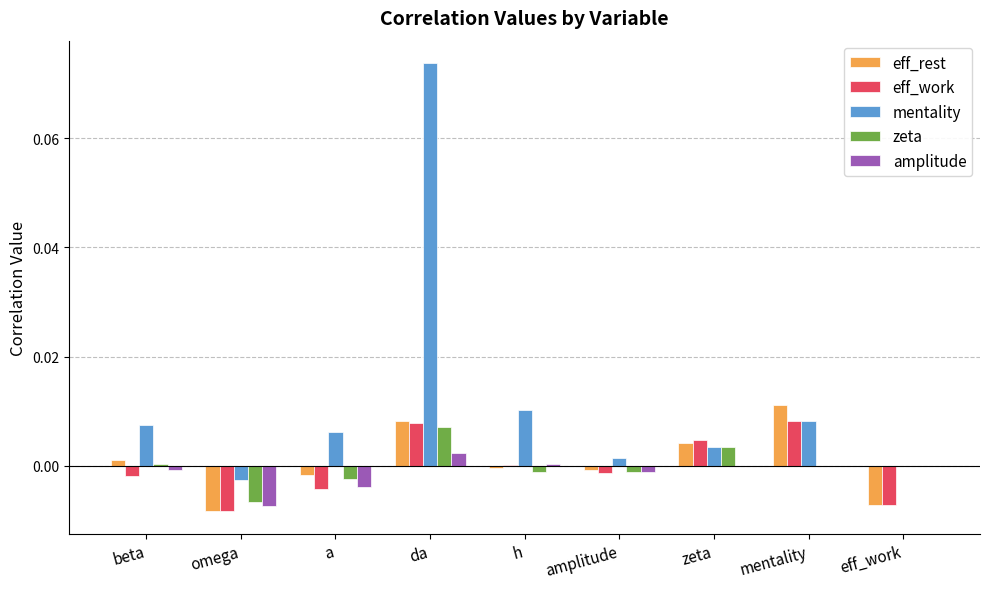

Which series has the largest range (max minus min)?

mentality